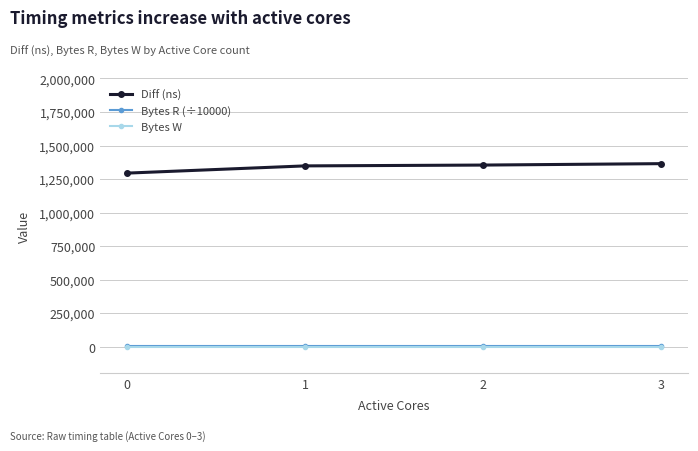

True or false: Diff (ns) and Bytes R (÷10000) cross at least once.

False